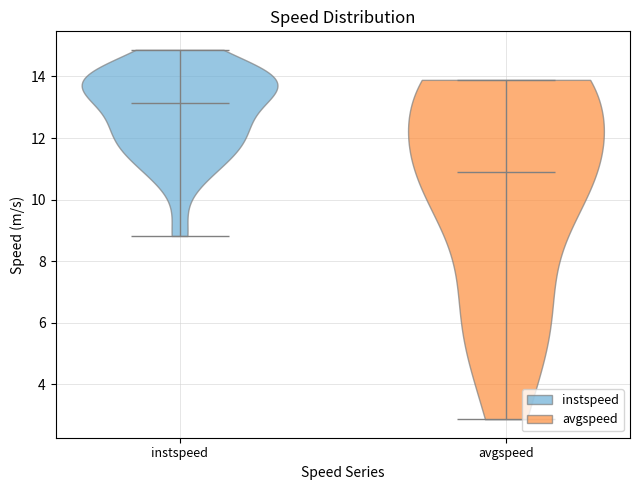

Which violin has the highest median line?

instspeed